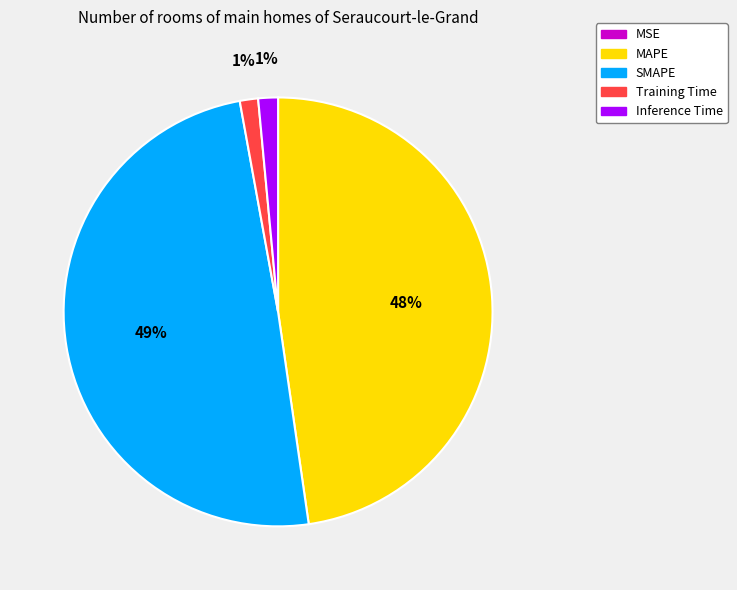

To the nearest percent, what percentage of the pie is Training Time?

1%